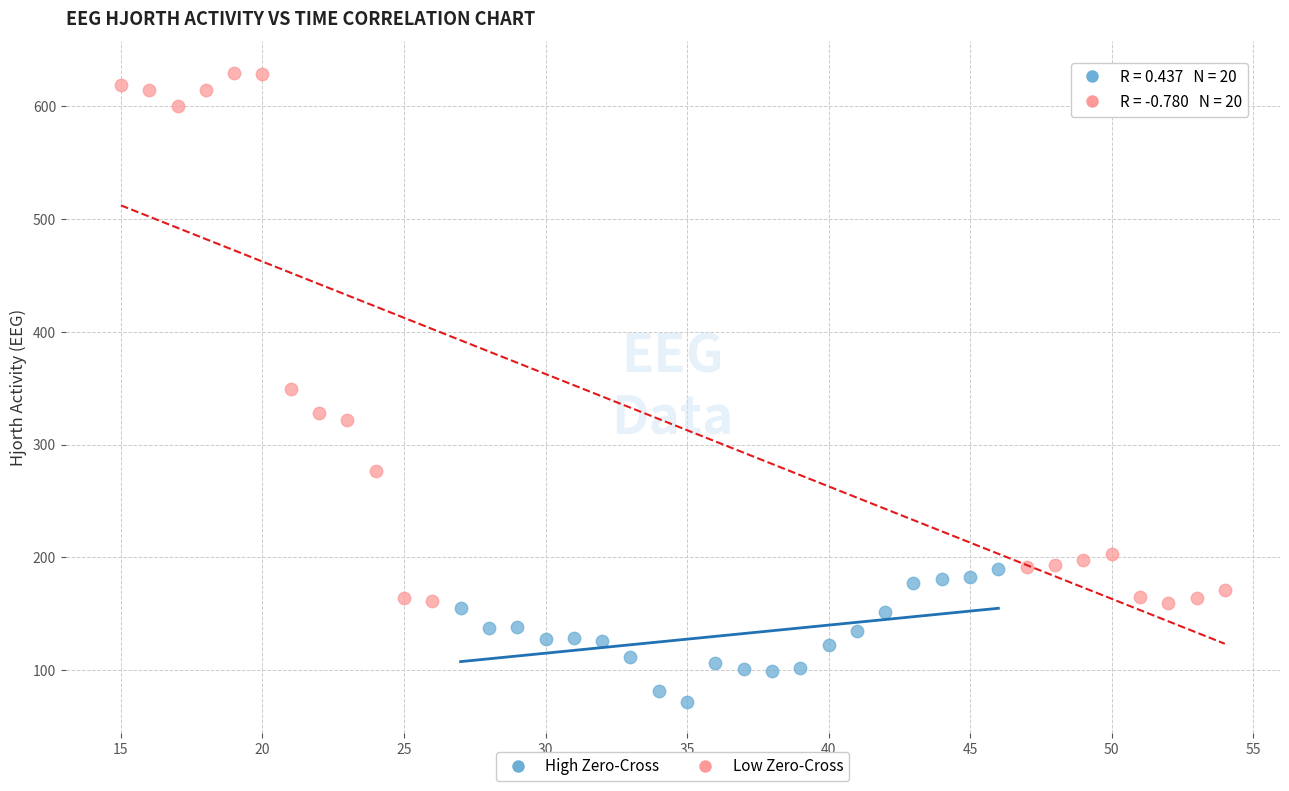

Which series has the widest spread of Y values?

Low Zero-Cross